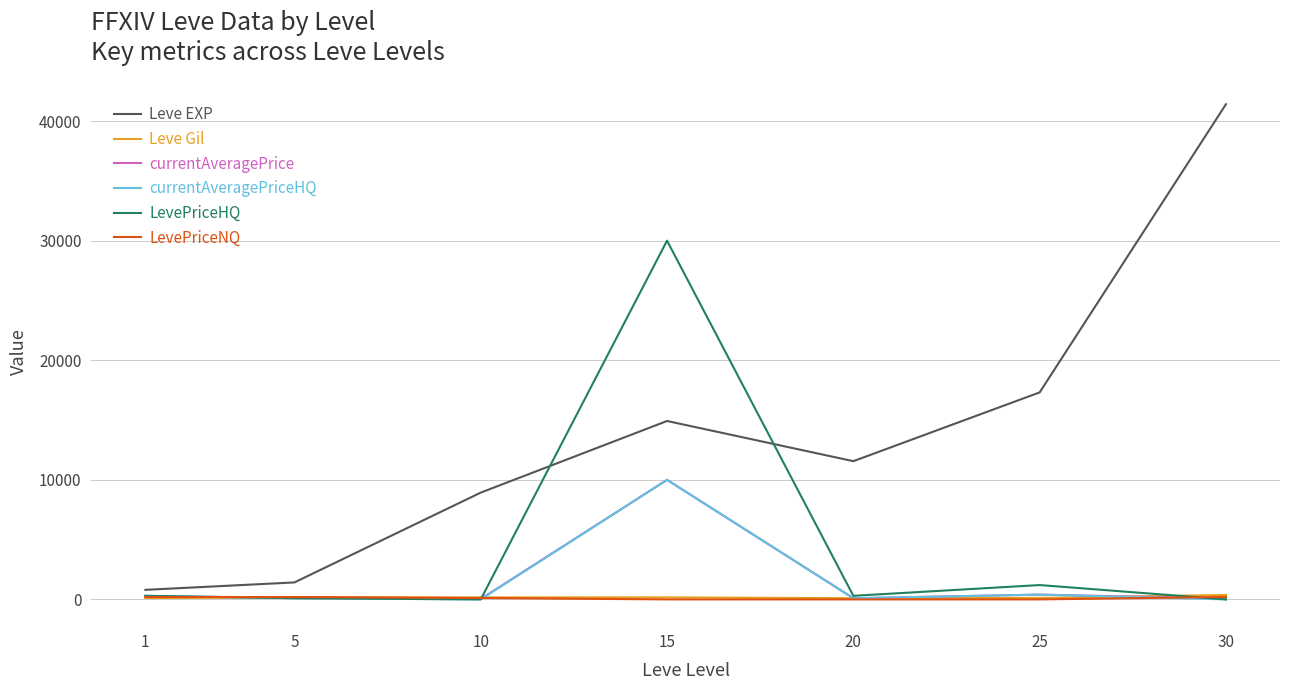

What are all the series names shown in the legend?

Leve EXP, Leve Gil, currentAveragePrice, currentAveragePriceHQ, LevePriceHQ, LevePriceNQ